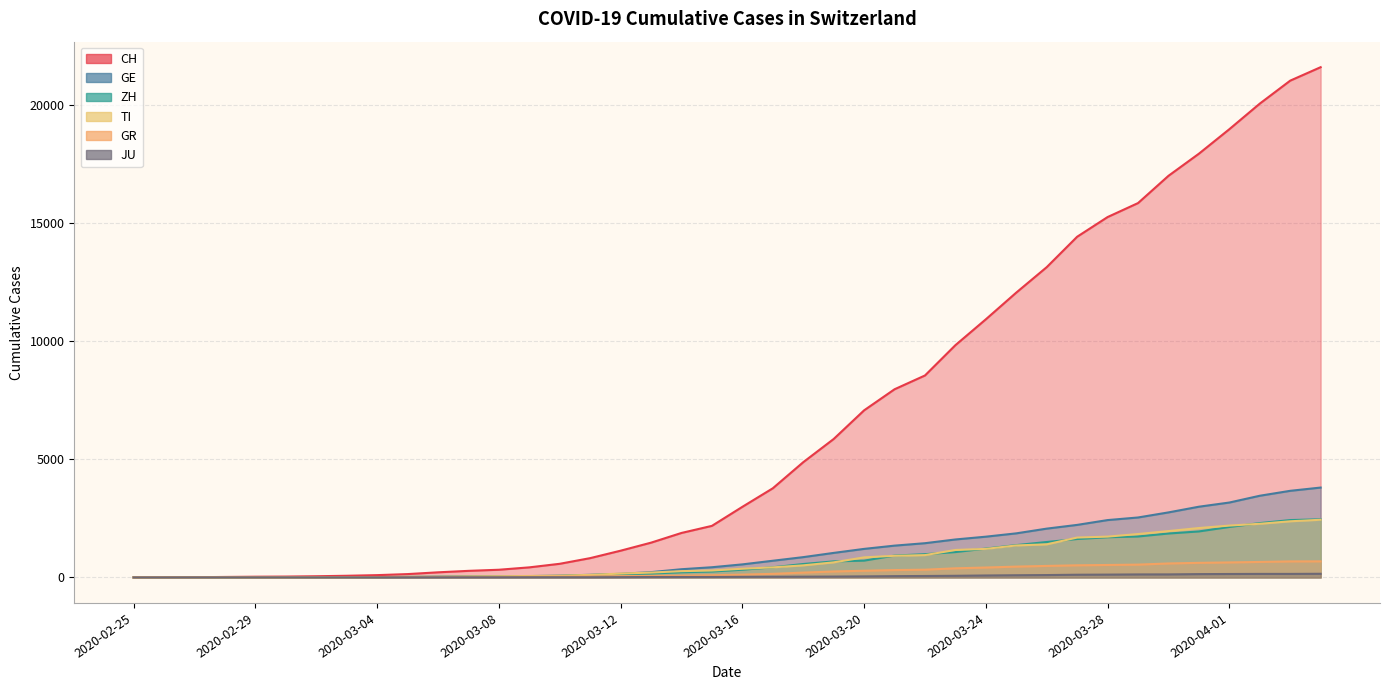

After their last crossing, which series has the higher values: GR or GE?

GE